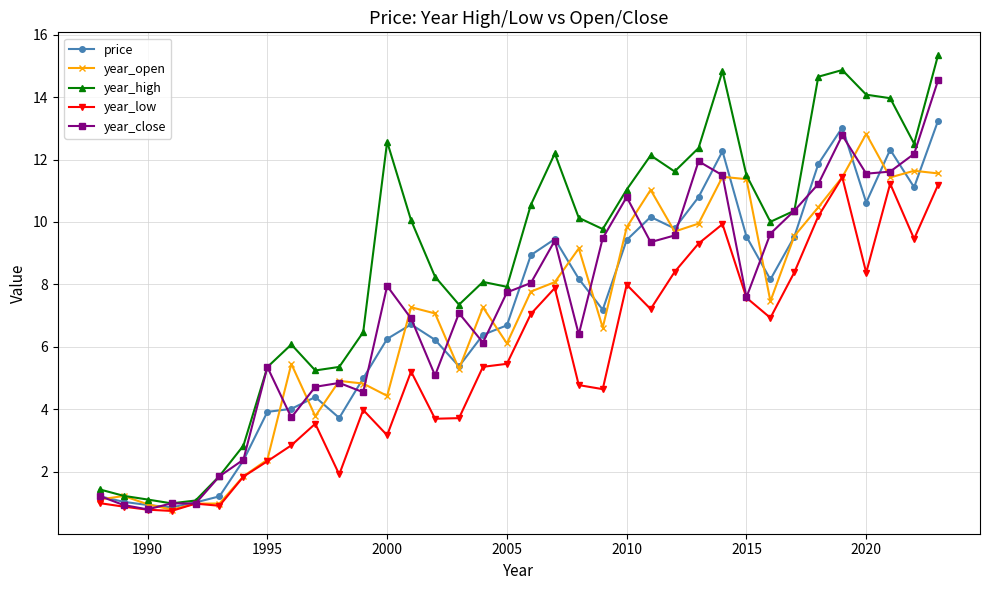

Which series has the largest total across all categories?

year_high